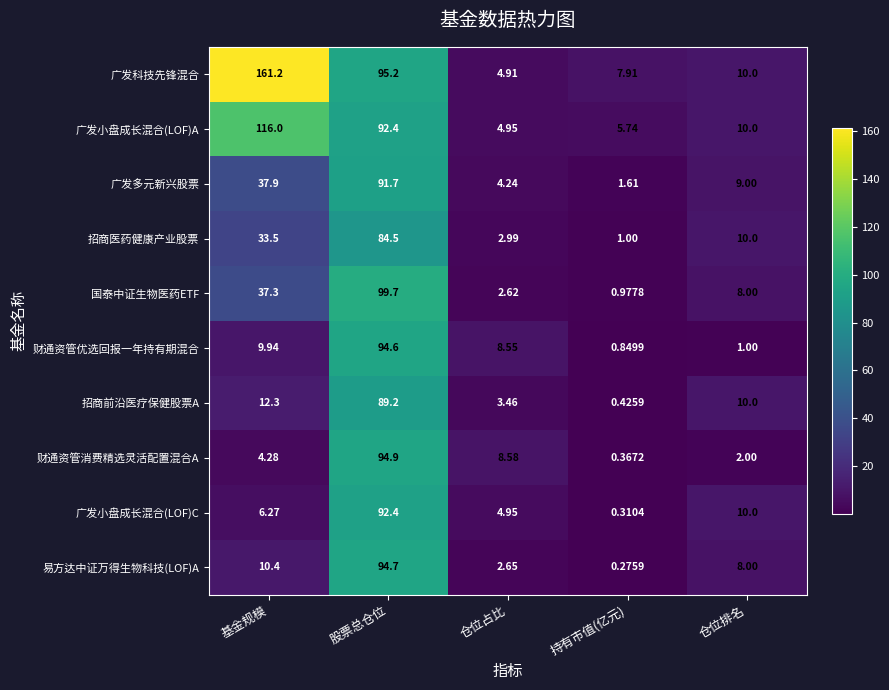

How many series are shown in this chart?

10